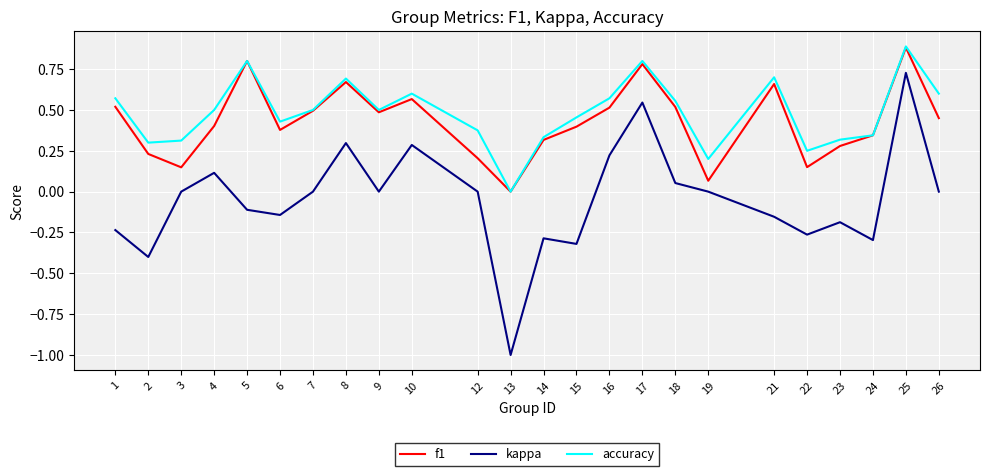

True or false: accuracy and kappa cross at least once.

False